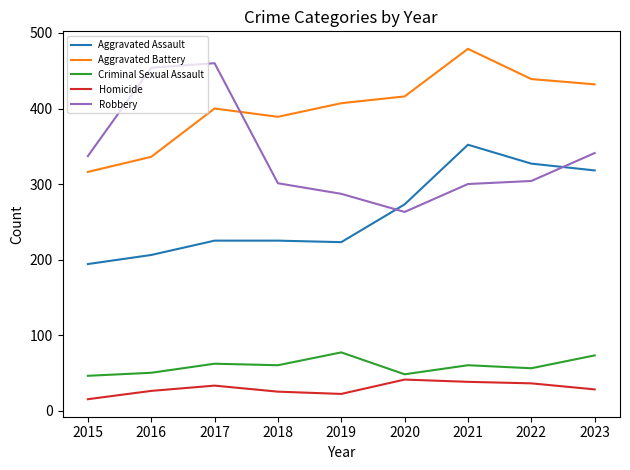

What is the difference between the highest and lowest values at 2020?

375